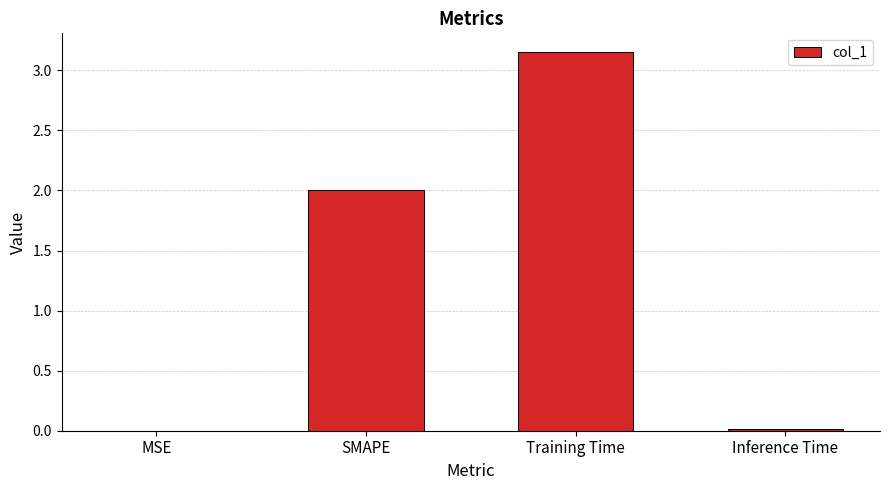

What is the difference between the values at MSE and SMAPE?

2.0